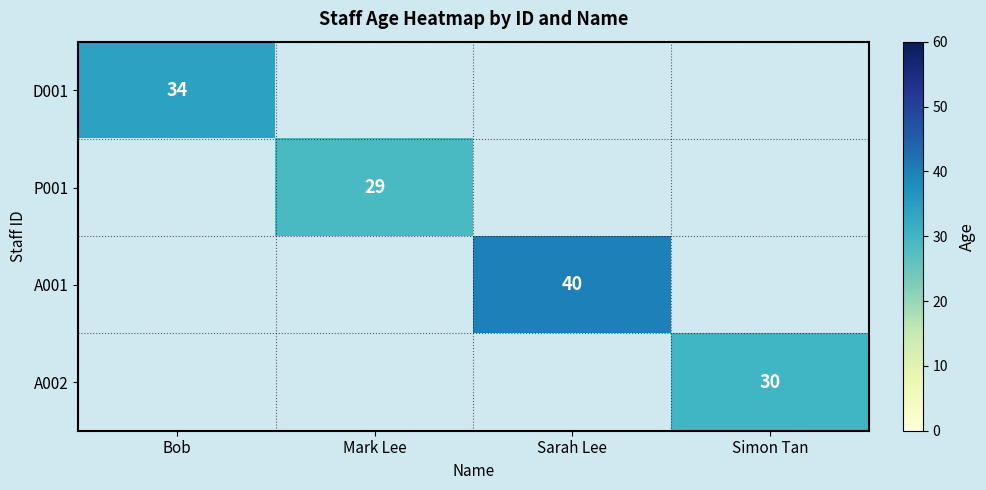

At which category does the chart reach its peak across all series?

Sarah Lee